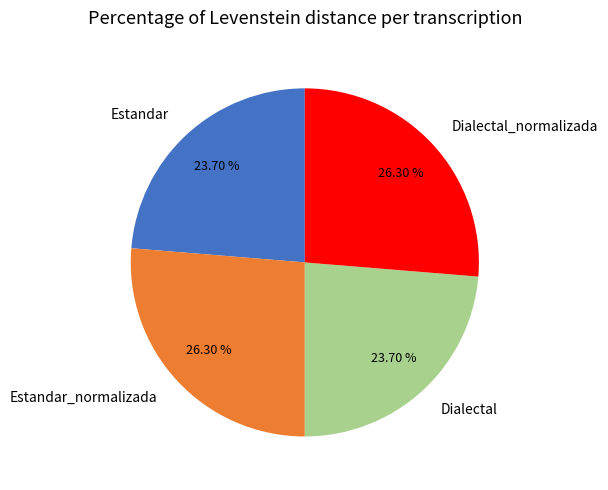

Count the number of slices in the pie.

4